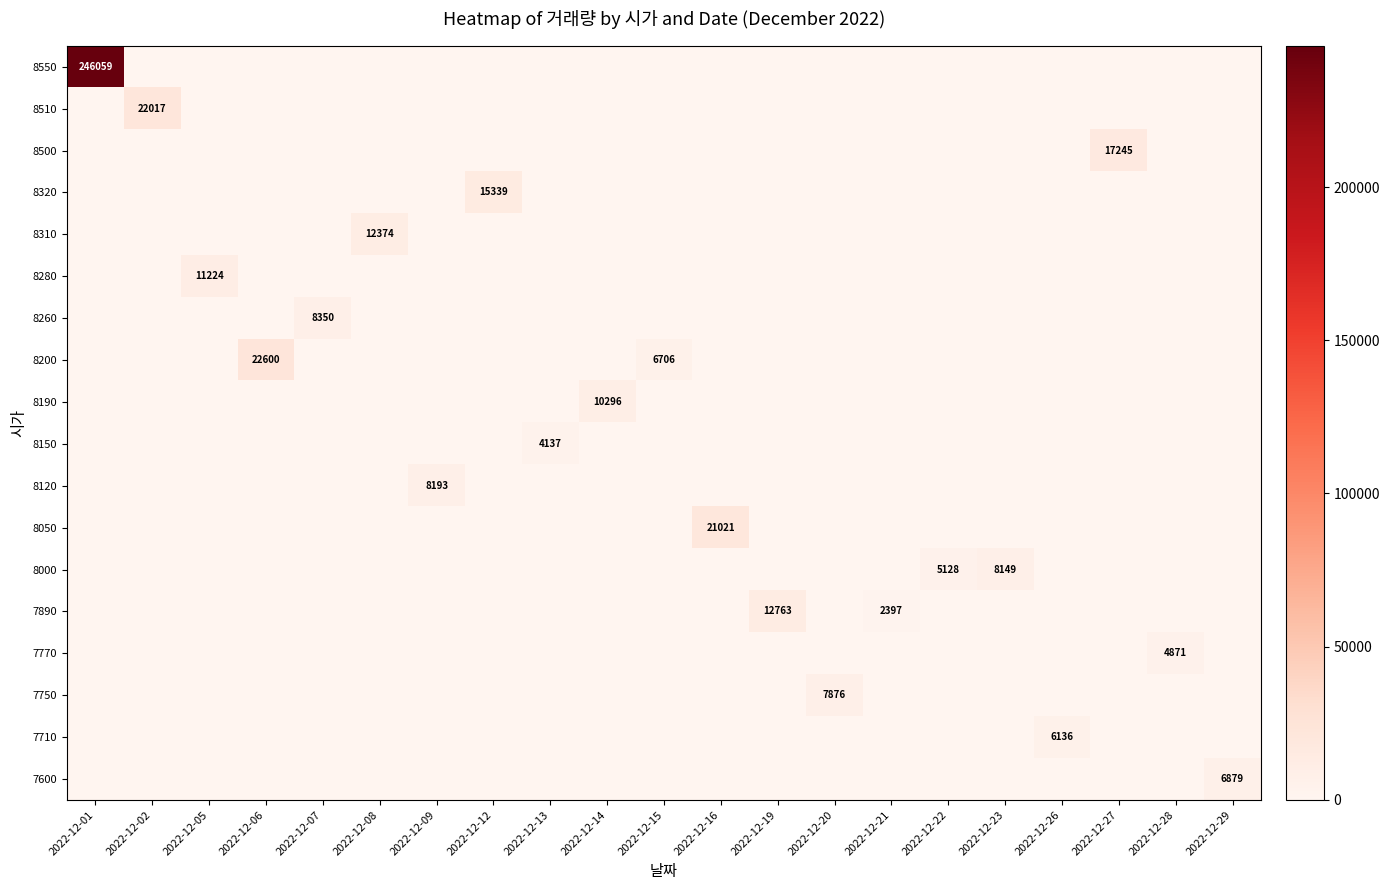

Reading right to left, what are all the values shown in this chart?

row_0: 2022-12-29=0	2022-12-28=0	2022-12-27=0	2022-12-26=0	2022-12-23=0	2022-12-22=0	2022-12-21=0	2022-12-20=0	2022-12-19=0	2022-12-16=0	2022-12-15=0	2022-12-14=0	2022-12-13=0	2022-12-12=0	2022-12-09=0	2022-12-08=0	2022-12-07=0	2022-12-06=0	2022-12-05=0	2022-12-02=0	2022-12-01=246059
row_1: 2022-12-29=0	2022-12-28=0	2022-12-27=0	2022-12-26=0	2022-12-23=0	2022-12-22=0	2022-12-21=0	2022-12-20=0	2022-12-19=0	2022-12-16=0	2022-12-15=0	2022-12-14=0	2022-12-13=0	2022-12-12=0	2022-12-09=0	2022-12-08=0	2022-12-07=0	2022-12-06=0	2022-12-05=0	2022-12-02=22017	2022-12-01=0
row_2: 2022-12-29=0	2022-12-28=0	2022-12-27=17245	2022-12-26=0	2022-12-23=0	2022-12-22=0	2022-12-21=0	2022-12-20=0	2022-12-19=0	2022-12-16=0	2022-12-15=0	2022-12-14=0	2022-12-13=0	2022-12-12=0	2022-12-09=0	2022-12-08=0	2022-12-07=0	2022-12-06=0	2022-12-05=0	2022-12-02=0	2022-12-01=0
row_3: 2022-12-29=0	2022-12-28=0	2022-12-27=0	2022-12-26=0	2022-12-23=0	2022-12-22=0	2022-12-21=0	2022-12-20=0	2022-12-19=0	2022-12-16=0	2022-12-15=0	2022-12-14=0	2022-12-13=0	2022-12-12=15339	2022-12-09=0	2022-12-08=0	2022-12-07=0	2022-12-06=0	2022-12-05=0	2022-12-02=0	2022-12-01=0
row_4: 2022-12-29=0	2022-12-28=0	2022-12-27=0	2022-12-26=0	2022-12-23=0	2022-12-22=0	2022-12-21=0	2022-12-20=0	2022-12-19=0	2022-12-16=0	2022-12-15=0	2022-12-14=0	2022-12-13=0	2022-12-12=0	2022-12-09=0	2022-12-08=12374	2022-12-07=0	2022-12-06=0	2022-12-05=0	2022-12-02=0	2022-12-01=0
row_5: 2022-12-29=0	2022-12-28=0	2022-12-27=0	2022-12-26=0	2022-12-23=0	2022-12-22=0	2022-12-21=0	2022-12-20=0	2022-12-19=0	2022-12-16=0	2022-12-15=0	2022-12-14=0	2022-12-13=0	2022-12-12=0	2022-12-09=0	2022-12-08=0	2022-12-07=0	2022-12-06=0	2022-12-05=11224	2022-12-02=0	2022-12-01=0
row_6: 2022-12-29=0	2022-12-28=0	2022-12-27=0	2022-12-26=0	2022-12-23=0	2022-12-22=0	2022-12-21=0	2022-12-20=0	2022-12-19=0	2022-12-16=0	2022-12-15=0	2022-12-14=0	2022-12-13=0	2022-12-12=0	2022-12-09=0	2022-12-08=0	2022-12-07=8350	2022-12-06=0	2022-12-05=0	2022-12-02=0	2022-12-01=0
row_7: 2022-12-29=0	2022-12-28=0	2022-12-27=0	2022-12-26=0	2022-12-23=0	2022-12-22=0	2022-12-21=0	2022-12-20=0	2022-12-19=0	2022-12-16=0	2022-12-15=6706	2022-12-14=0	2022-12-13=0	2022-12-12=0	2022-12-09=0	2022-12-08=0	2022-12-07=0	2022-12-06=22600	2022-12-05=0	2022-12-02=0	2022-12-01=0
row_8: 2022-12-29=0	2022-12-28=0	2022-12-27=0	2022-12-26=0	2022-12-23=0	2022-12-22=0	2022-12-21=0	2022-12-20=0	2022-12-19=0	2022-12-16=0	2022-12-15=0	2022-12-14=10296	2022-12-13=0	2022-12-12=0	2022-12-09=0	2022-12-08=0	2022-12-07=0	2022-12-06=0	2022-12-05=0	2022-12-02=0	2022-12-01=0
row_9: 2022-12-29=0	2022-12-28=0	2022-12-27=0	2022-12-26=0	2022-12-23=0	2022-12-22=0	2022-12-21=0	2022-12-20=0	2022-12-19=0	2022-12-16=0	2022-12-15=0	2022-12-14=0	2022-12-13=4137	2022-12-12=0	2022-12-09=0	2022-12-08=0	2022-12-07=0	2022-12-06=0	2022-12-05=0	2022-12-02=0	2022-12-01=0
row_10: 2022-12-29=0	2022-12-28=0	2022-12-27=0	2022-12-26=0	2022-12-23=0	2022-12-22=0	2022-12-21=0	2022-12-20=0	2022-12-19=0	2022-12-16=0	2022-12-15=0	2022-12-14=0	2022-12-13=0	2022-12-12=0	2022-12-09=8193	2022-12-08=0	2022-12-07=0	2022-12-06=0	2022-12-05=0	2022-12-02=0	2022-12-01=0
row_11: 2022-12-29=0	2022-12-28=0	2022-12-27=0	2022-12-26=0	2022-12-23=0	2022-12-22=0	2022-12-21=0	2022-12-20=0	2022-12-19=0	2022-12-16=21021	2022-12-15=0	2022-12-14=0	2022-12-13=0	2022-12-12=0	2022-12-09=0	2022-12-08=0	2022-12-07=0	2022-12-06=0	2022-12-05=0	2022-12-02=0	2022-12-01=0
row_12: 2022-12-29=0	2022-12-28=0	2022-12-27=0	2022-12-26=0	2022-12-23=8149	2022-12-22=5128	2022-12-21=0	2022-12-20=0	2022-12-19=0	2022-12-16=0	2022-12-15=0	2022-12-14=0	2022-12-13=0	2022-12-12=0	2022-12-09=0	2022-12-08=0	2022-12-07=0	2022-12-06=0	2022-12-05=0	2022-12-02=0	2022-12-01=0
row_13: 2022-12-29=0	2022-12-28=0	2022-12-27=0	2022-12-26=0	2022-12-23=0	2022-12-22=0	2022-12-21=2397	2022-12-20=0	2022-12-19=12763	2022-12-16=0	2022-12-15=0	2022-12-14=0	2022-12-13=0	2022-12-12=0	2022-12-09=0	2022-12-08=0	2022-12-07=0	2022-12-06=0	2022-12-05=0	2022-12-02=0	2022-12-01=0
row_14: 2022-12-29=0	2022-12-28=4871	2022-12-27=0	2022-12-26=0	2022-12-23=0	2022-12-22=0	2022-12-21=0	2022-12-20=0	2022-12-19=0	2022-12-16=0	2022-12-15=0	2022-12-14=0	2022-12-13=0	2022-12-12=0	2022-12-09=0	2022-12-08=0	2022-12-07=0	2022-12-06=0	2022-12-05=0	2022-12-02=0	2022-12-01=0
row_15: 2022-12-29=0	2022-12-28=0	2022-12-27=0	2022-12-26=0	2022-12-23=0	2022-12-22=0	2022-12-21=0	2022-12-20=7876	2022-12-19=0	2022-12-16=0	2022-12-15=0	2022-12-14=0	2022-12-13=0	2022-12-12=0	2022-12-09=0	2022-12-08=0	2022-12-07=0	2022-12-06=0	2022-12-05=0	2022-12-02=0	2022-12-01=0
row_16: 2022-12-29=0	2022-12-28=0	2022-12-27=0	2022-12-26=6136	2022-12-23=0	2022-12-22=0	2022-12-21=0	2022-12-20=0	2022-12-19=0	2022-12-16=0	2022-12-15=0	2022-12-14=0	2022-12-13=0	2022-12-12=0	2022-12-09=0	2022-12-08=0	2022-12-07=0	2022-12-06=0	2022-12-05=0	2022-12-02=0	2022-12-01=0
row_17: 2022-12-29=6879	2022-12-28=0	2022-12-27=0	2022-12-26=0	2022-12-23=0	2022-12-22=0	2022-12-21=0	2022-12-20=0	2022-12-19=0	2022-12-16=0	2022-12-15=0	2022-12-14=0	2022-12-13=0	2022-12-12=0	2022-12-09=0	2022-12-08=0	2022-12-07=0	2022-12-06=0	2022-12-05=0	2022-12-02=0	2022-12-01=0